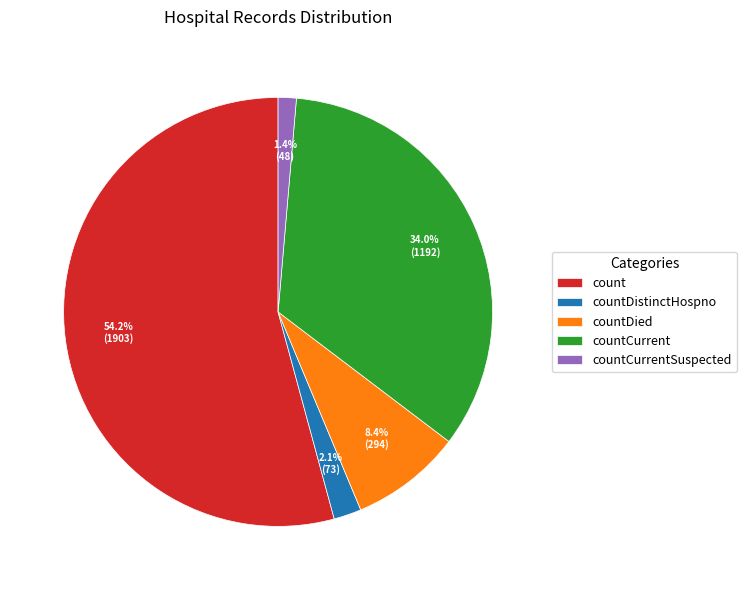

What is the smallest slice in the pie chart?

countCurrentSuspected